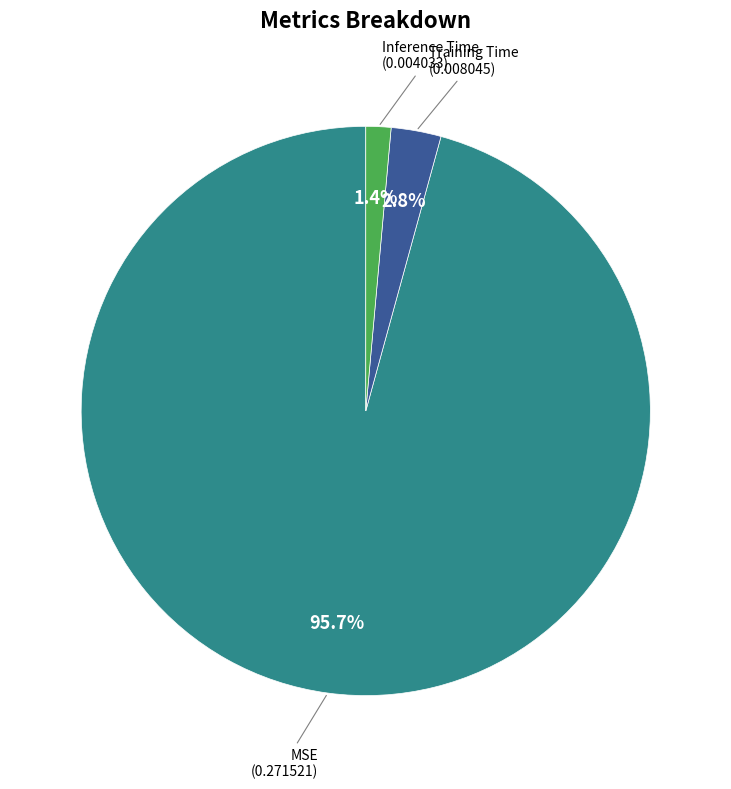

To the nearest percent, what is the difference between the largest and smallest slice percentages?

94%